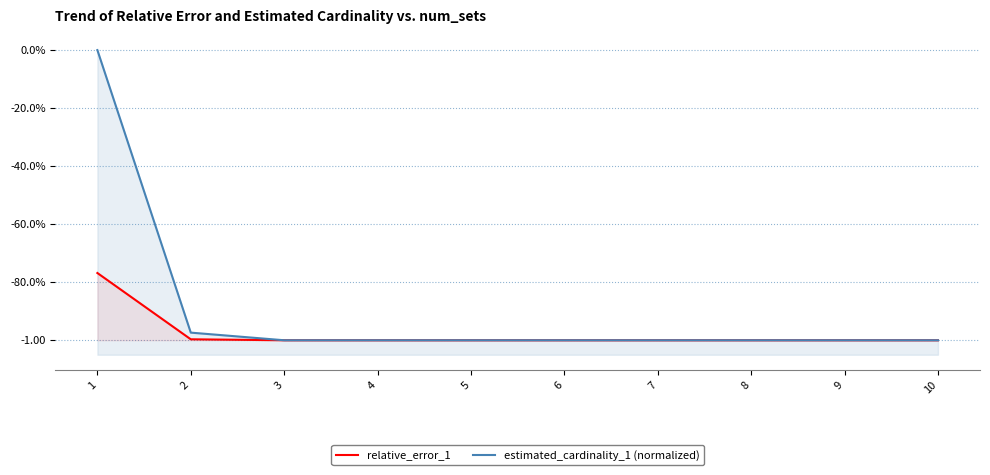

Rank the series by their average value, from lowest to highest.

relative_error_1, estimated_cardinality_1 (normalized)